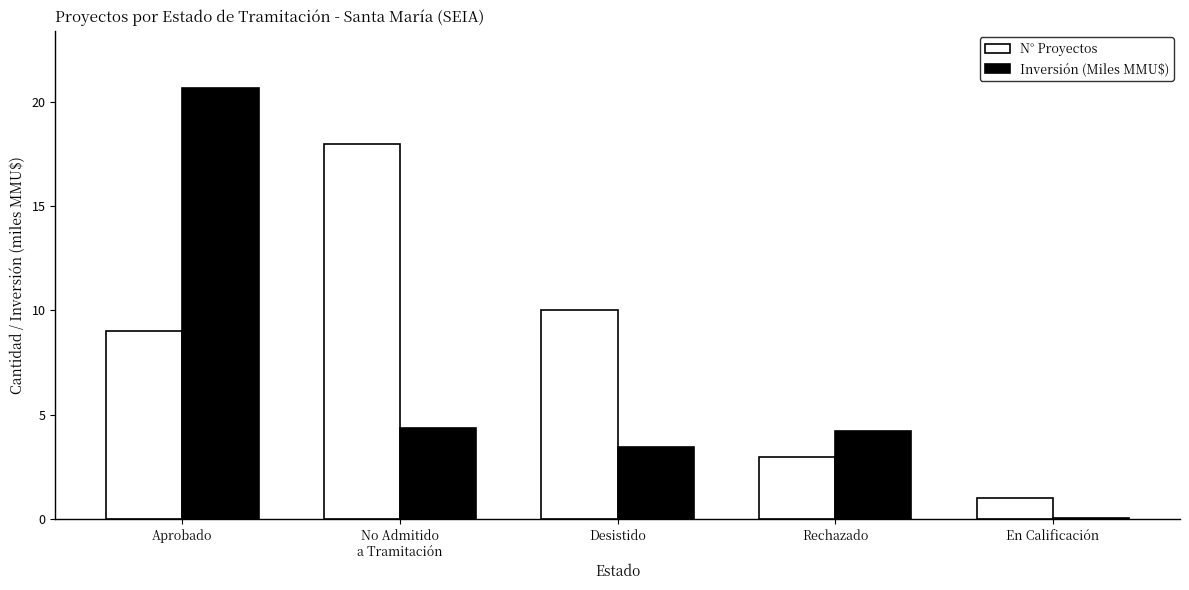

Is it true that Inversión (Miles MMU$) equals 20.7 at Aprobado?

True